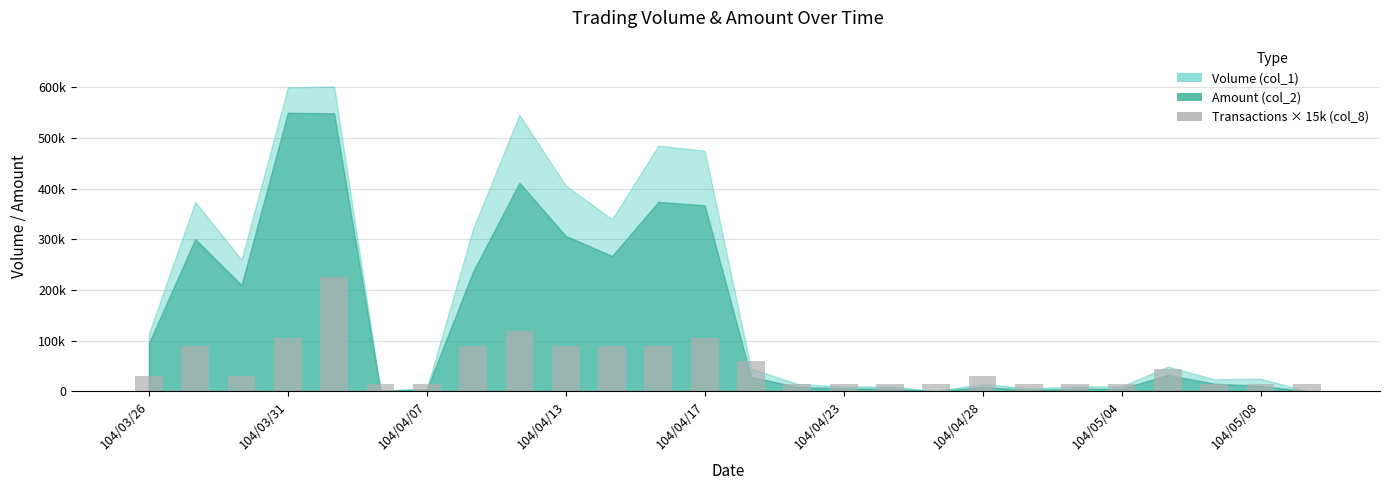

Are the bars horizontal?

No